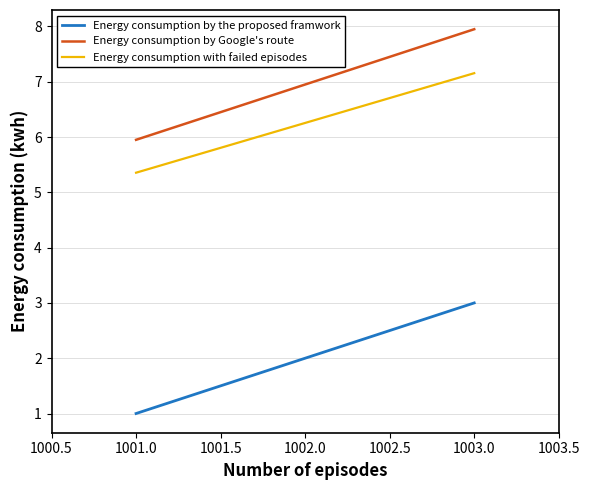

Which series has the largest total across all categories?

Energy consumption by Google's route